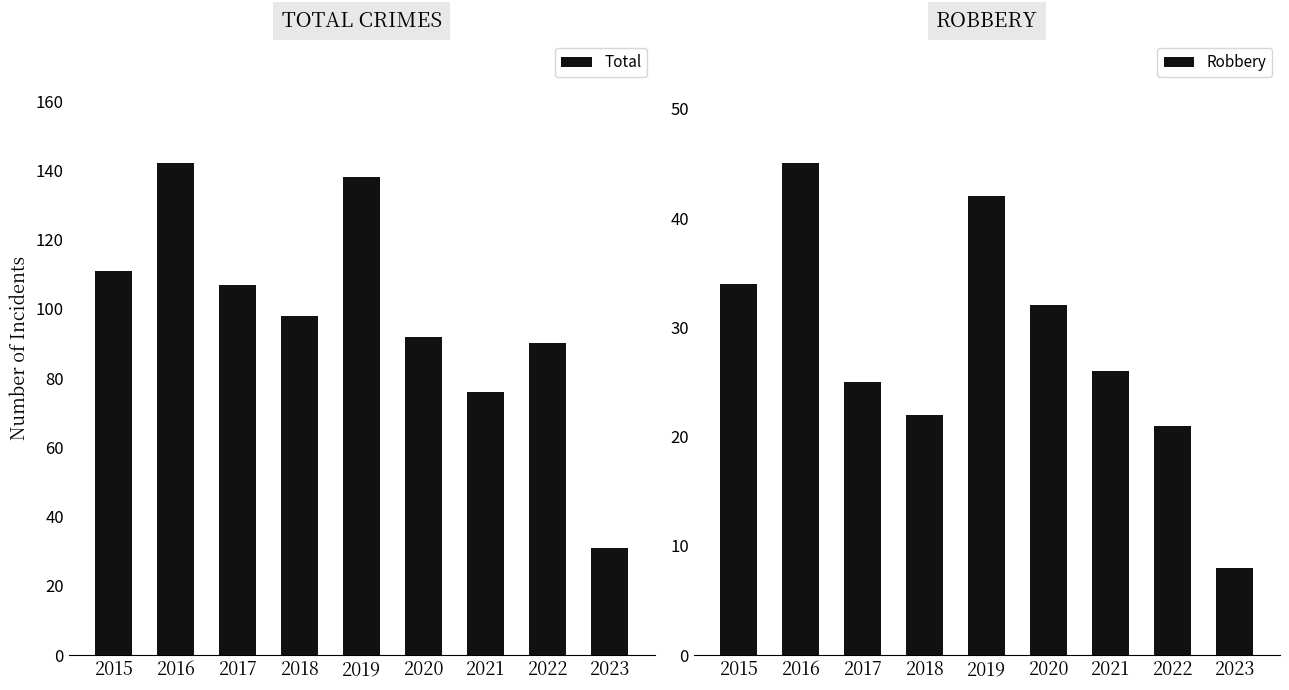

Rank the categories by Robbery value from lowest to highest.

2023, 2022, 2018, 2017, 2021, 2020, 2015, 2019, 2016